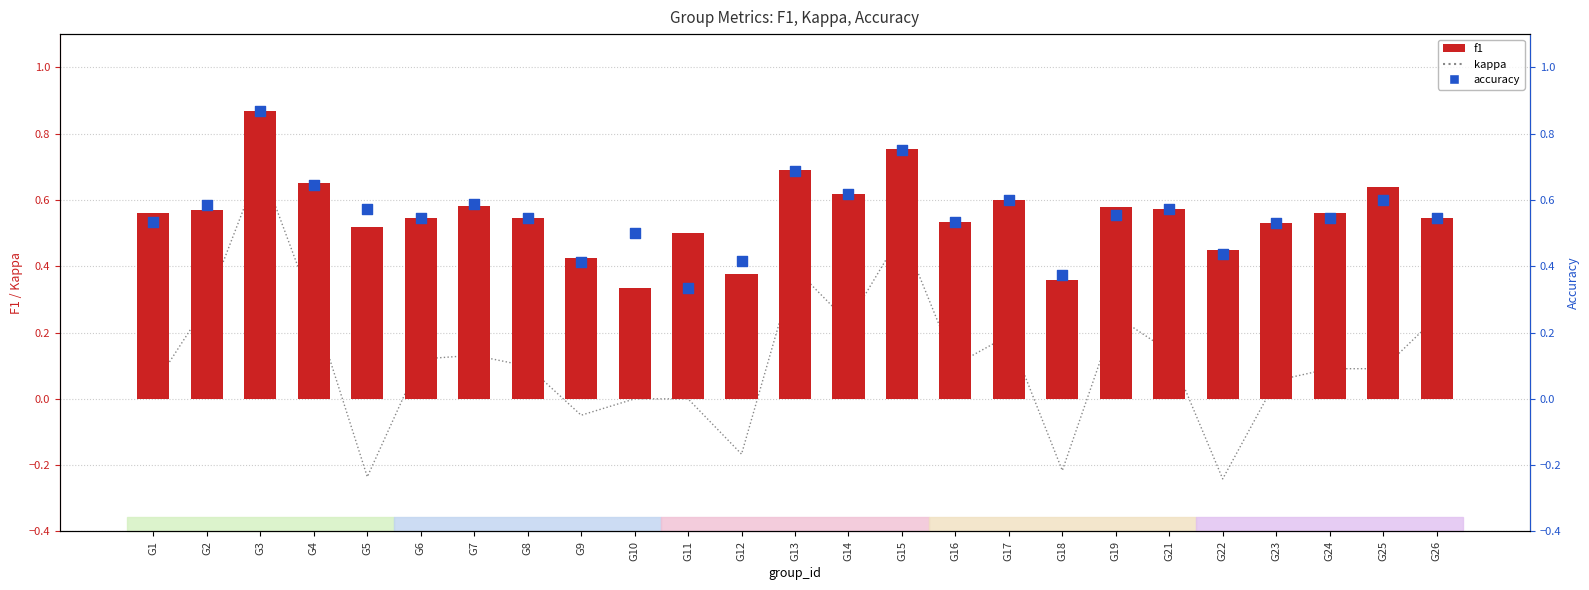

Which series has the largest total across all categories?

f1